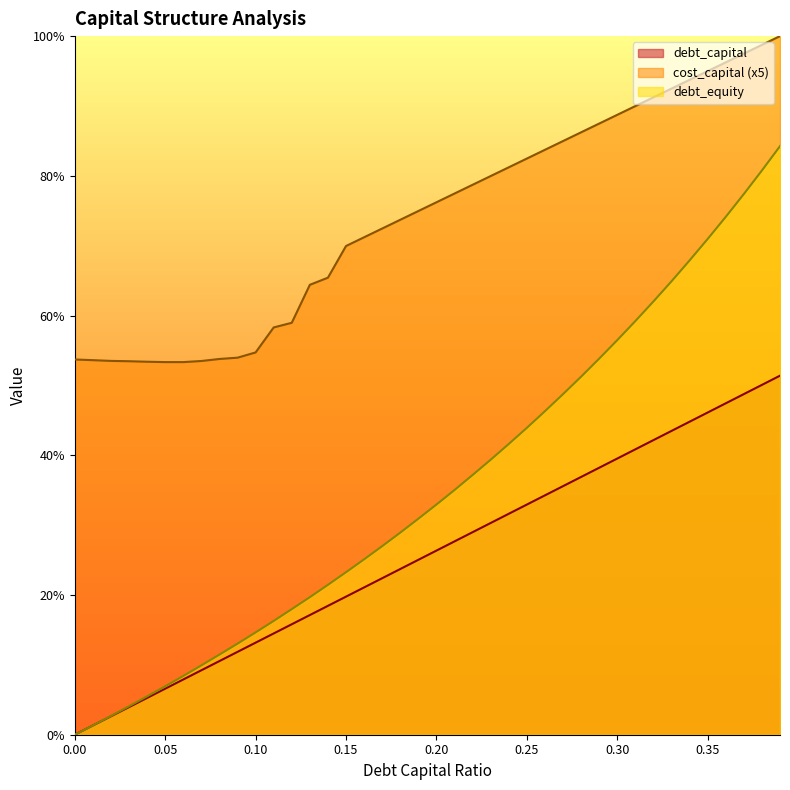

How many positive values does the debt_equity series have?

39